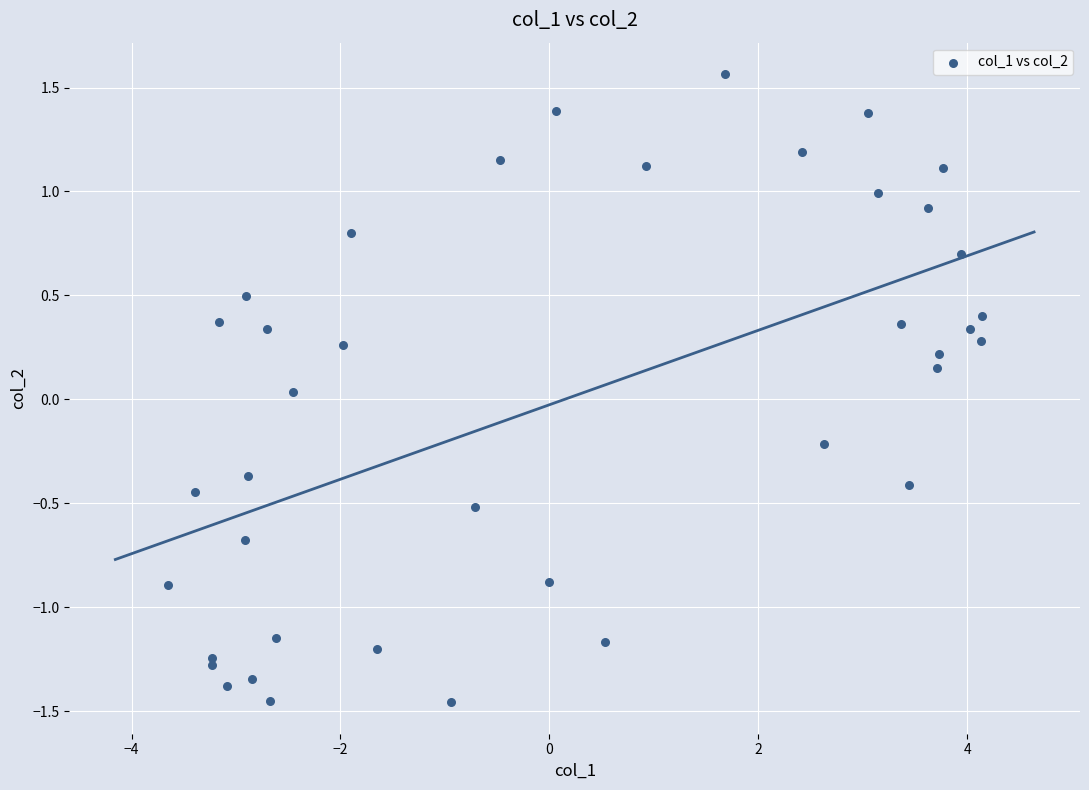

What is the range of X values (max minus min)?

7.8